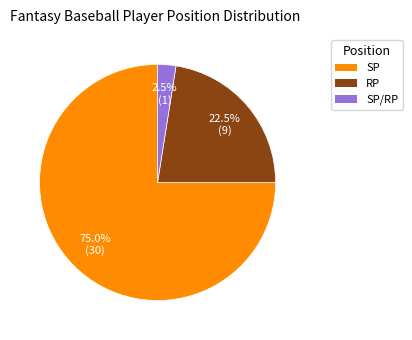

Which has a higher value, SP or SP/RP?

SP